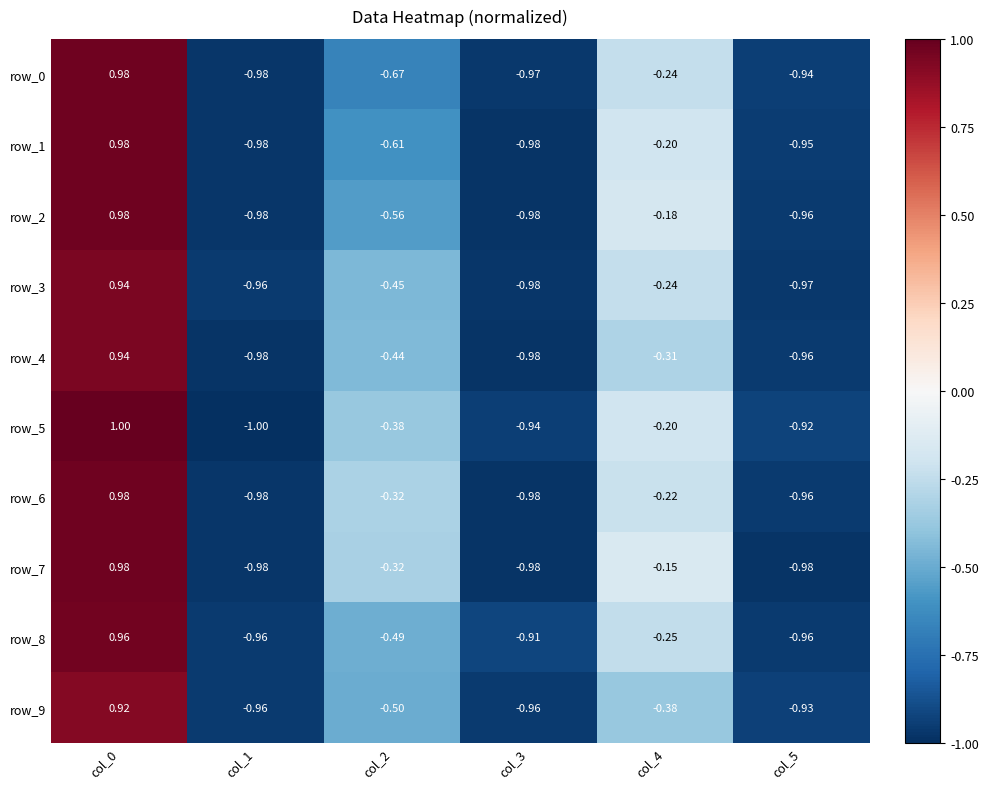

How many values in row_3 are above zero?

1